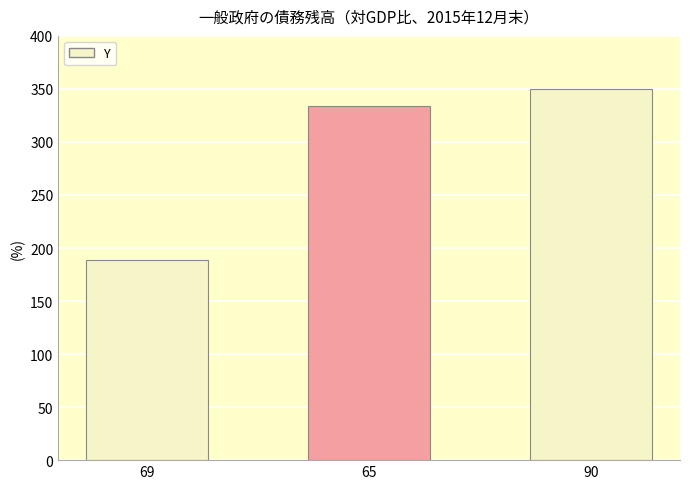

Which label corresponds to the smallest value in the chart?

69